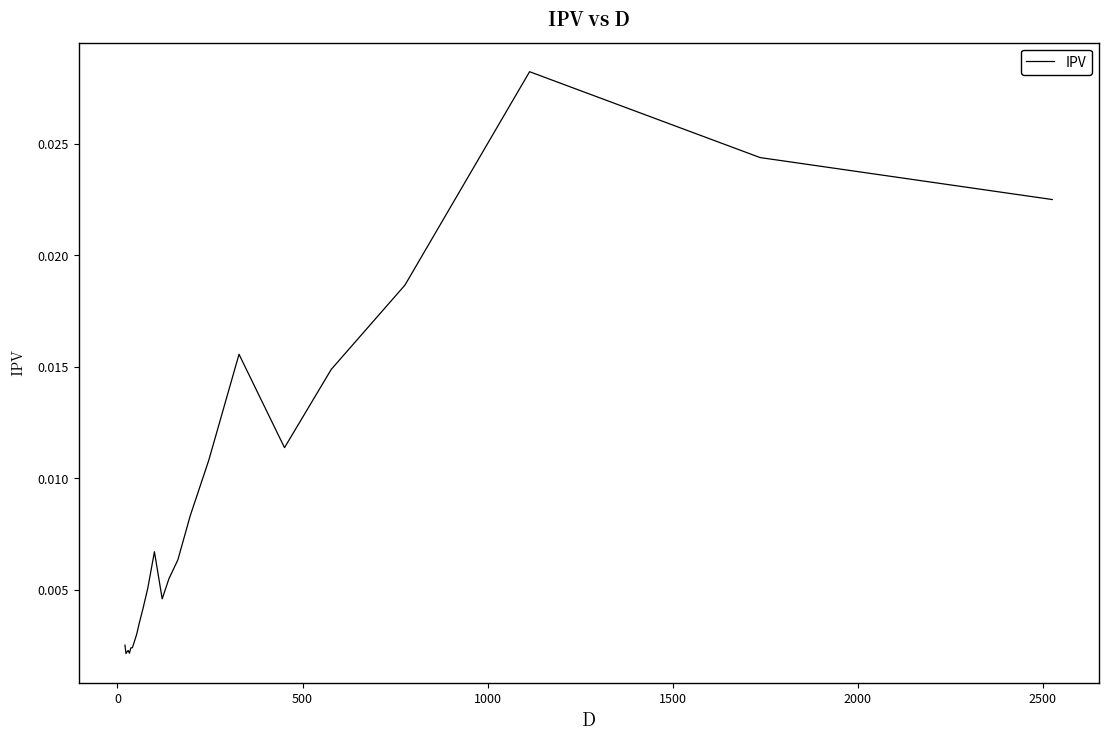

Does the chart display data point markers on the line(s)?

No